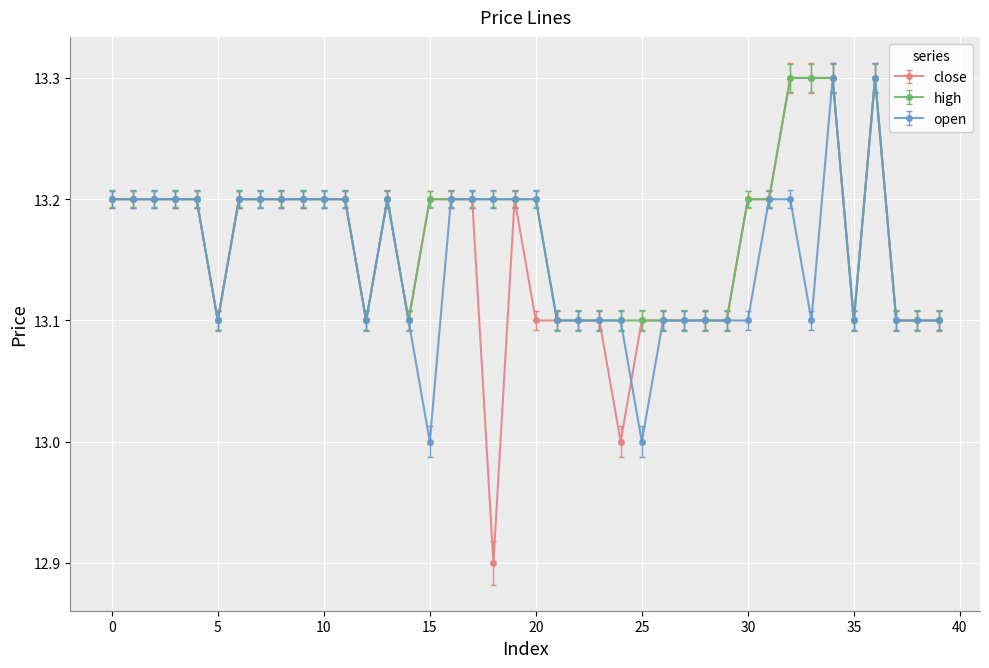

How many open values are between 13 and 14?

40